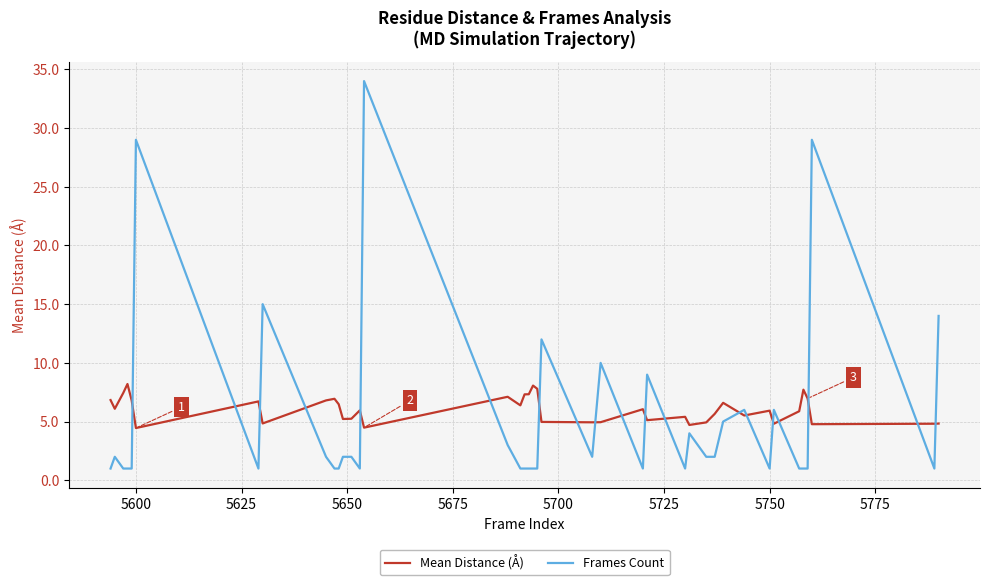

List the series in order of their peak value, lowest first.

Mean Distance (Å), Frames Count